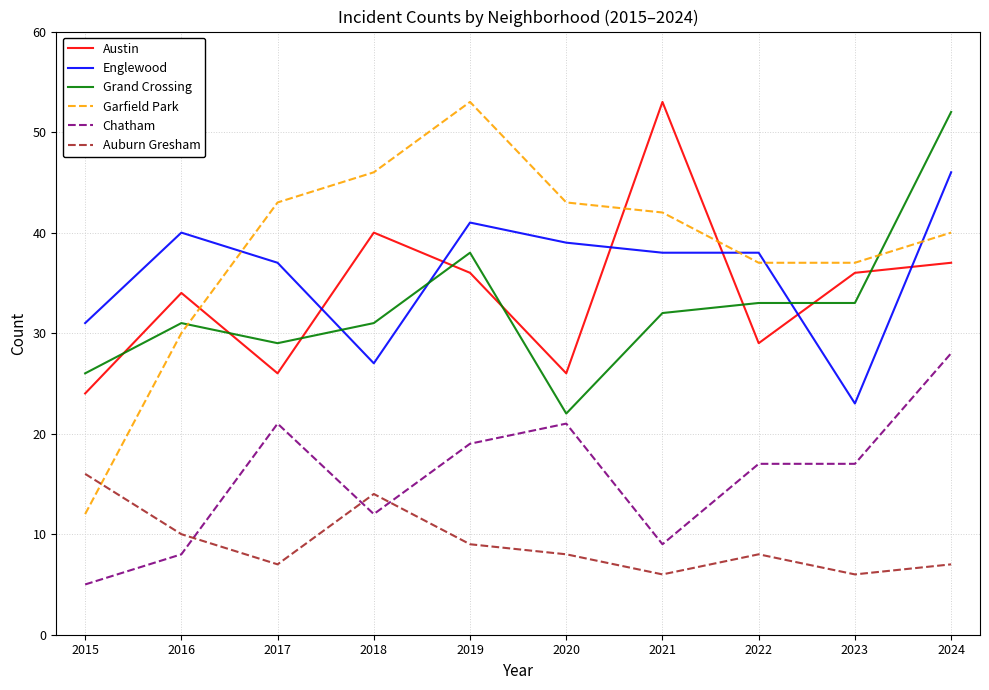

At which category is the sum across all series the highest?

2024